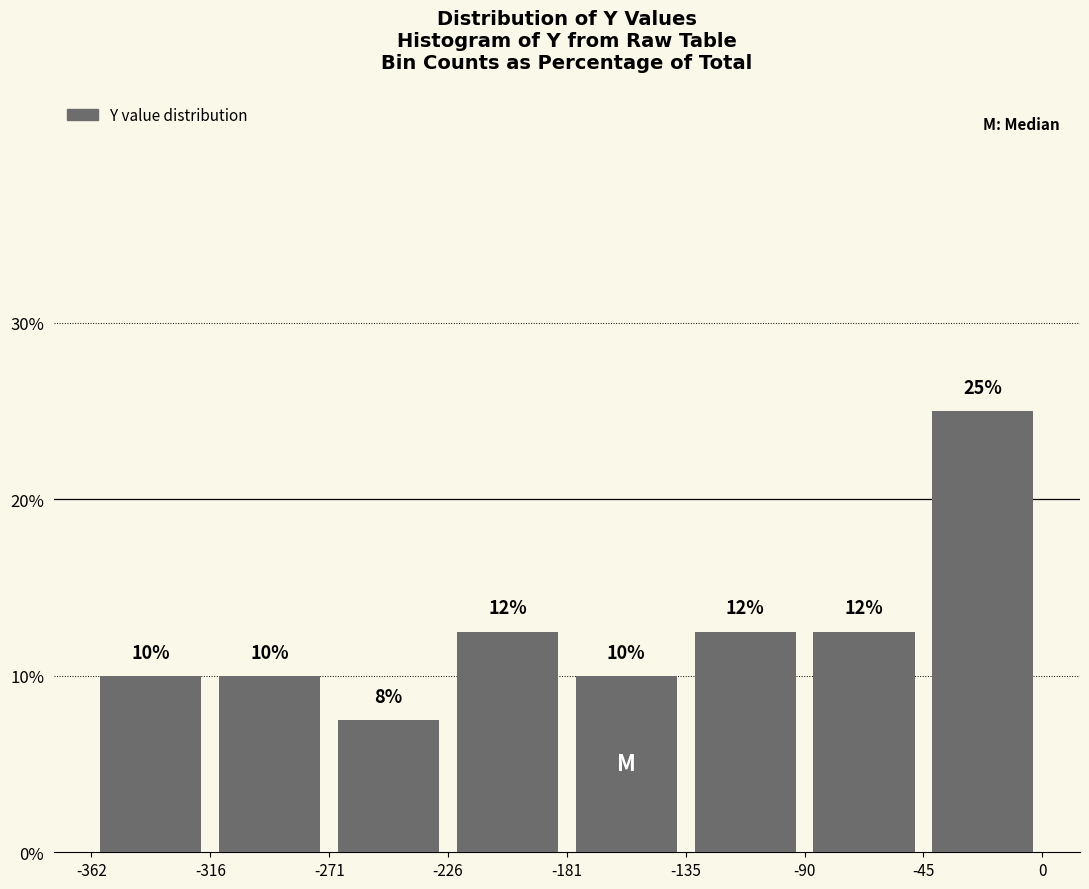

Over which range of the x-axis is the bar tallest?

-45 to 0